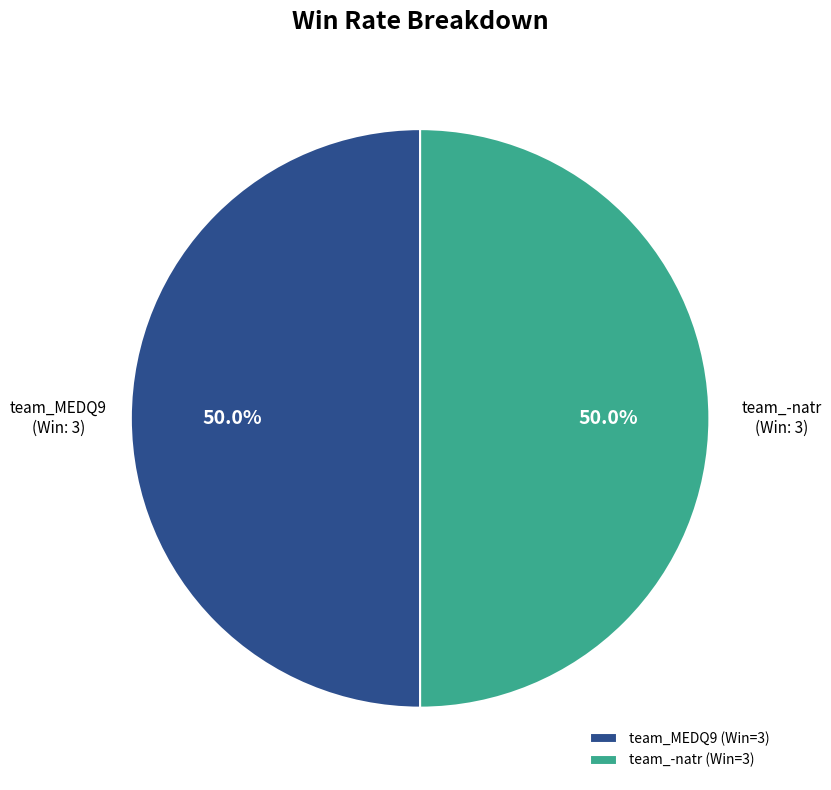

Approximately how many times larger is the value at team_-natr (Win=3) compared to team_MEDQ9 (Win=3)?

1.0